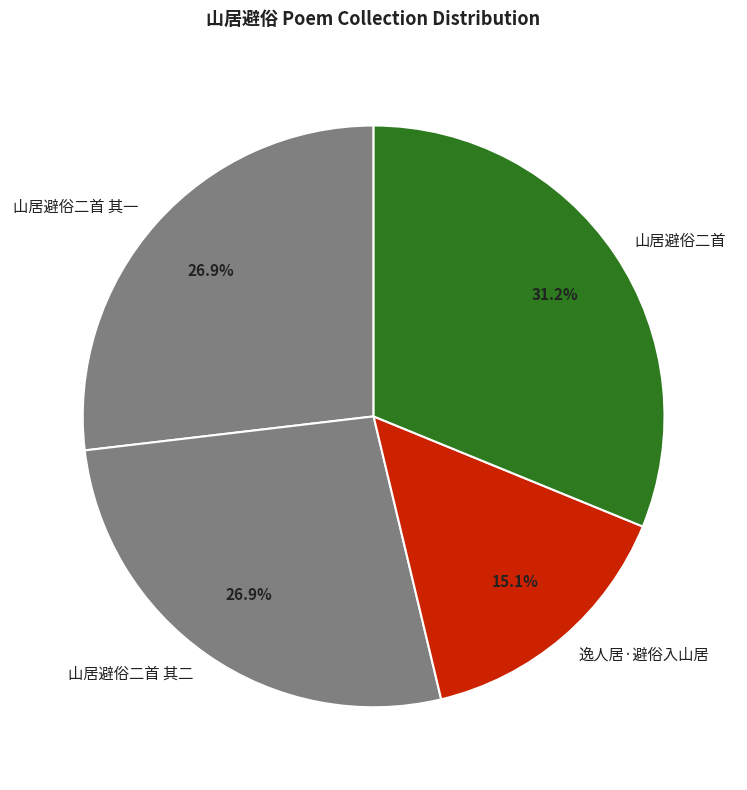

Does 山居避俗二首 其二 represent more than half of the total?

No